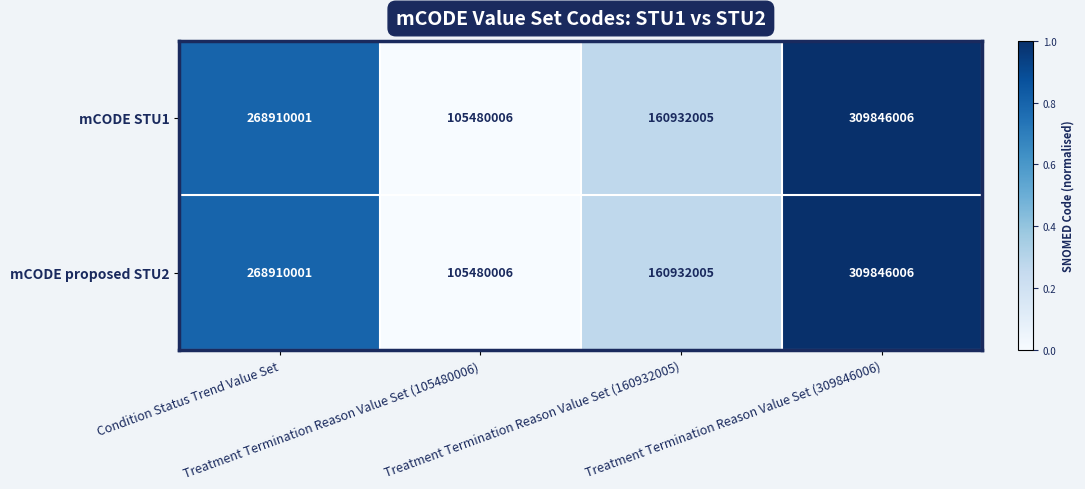

What is the difference between the second highest and second lowest values in the mCODE proposed STU2 series?

107977996